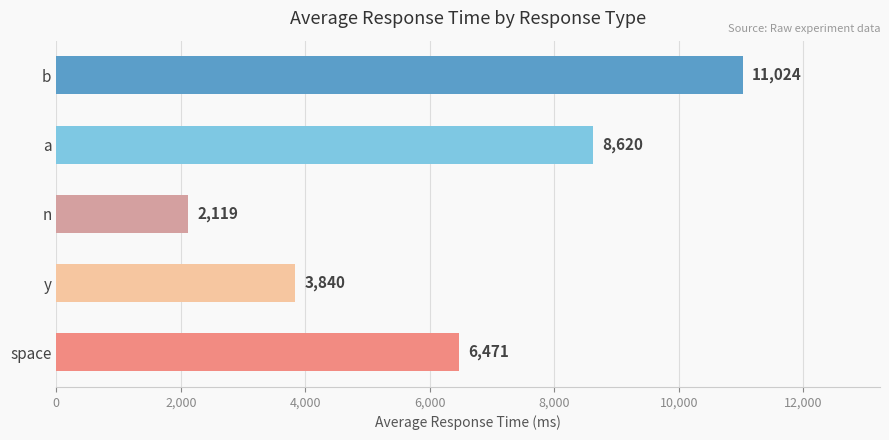

Does the chart contain stacked bars?

No